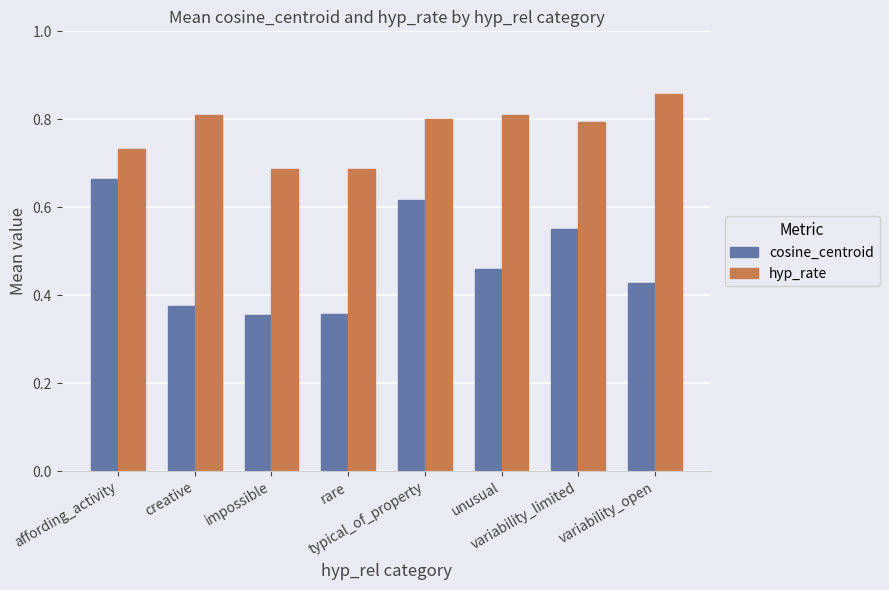

Which series has the widest spread of values?

cosine_centroid